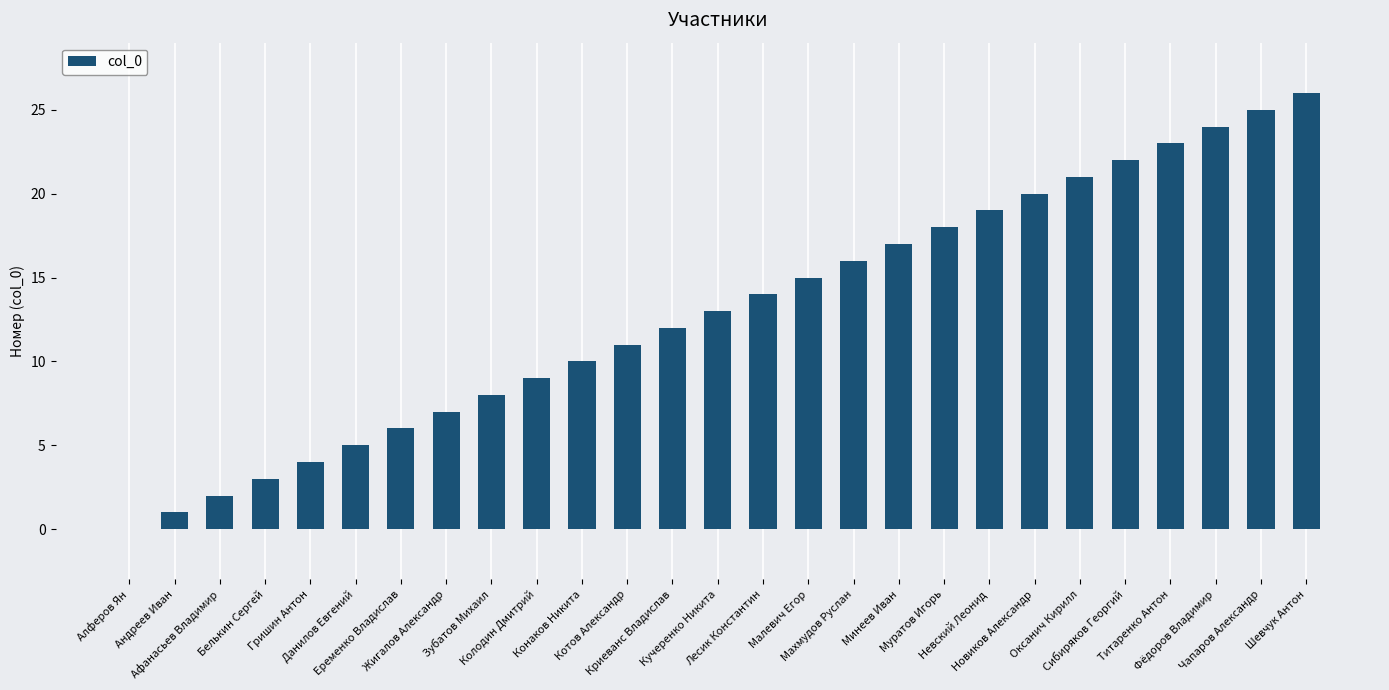

Reading left to right, list all the values displayed in this chart.

Алферов Ян=0	Андреев Иван=1	Афанасьев Владимир=2	Белькин Сергей=3	Гришин Антон=4	Данилов Евгений=5	Еременко Владислав=6	Жигалов Александр=7	Зубатов Михаил=8	Колодин Дмитрий=9	Конаков Никита=10	Котов Александр=11	Криеванс Владислав=12	Кучеренко Никита=13	Лесик Константин=14	Малевич Егор=15	Махмудов Руслан=16	Минеев Иван=17	Муратов Игорь=18	Невский Леонид=19	Новиков Александр=20	Оксанич Кирилл=21	Сибиряков Георгий=22	Титаренко Антон=23	Фёдоров Владимир=24	Чапаров Александр=25	Шевчук Антон=26